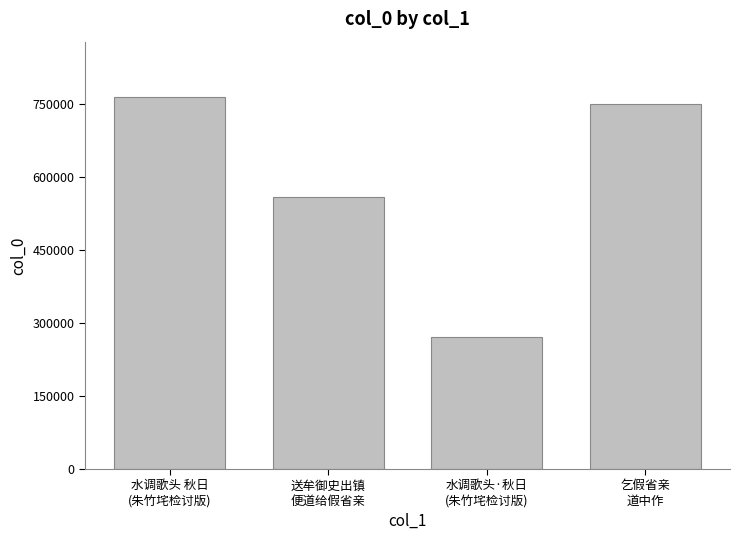

Is it true that the value at 水调歌头 秋日
(朱竹垞检讨版) is 1135418?

False